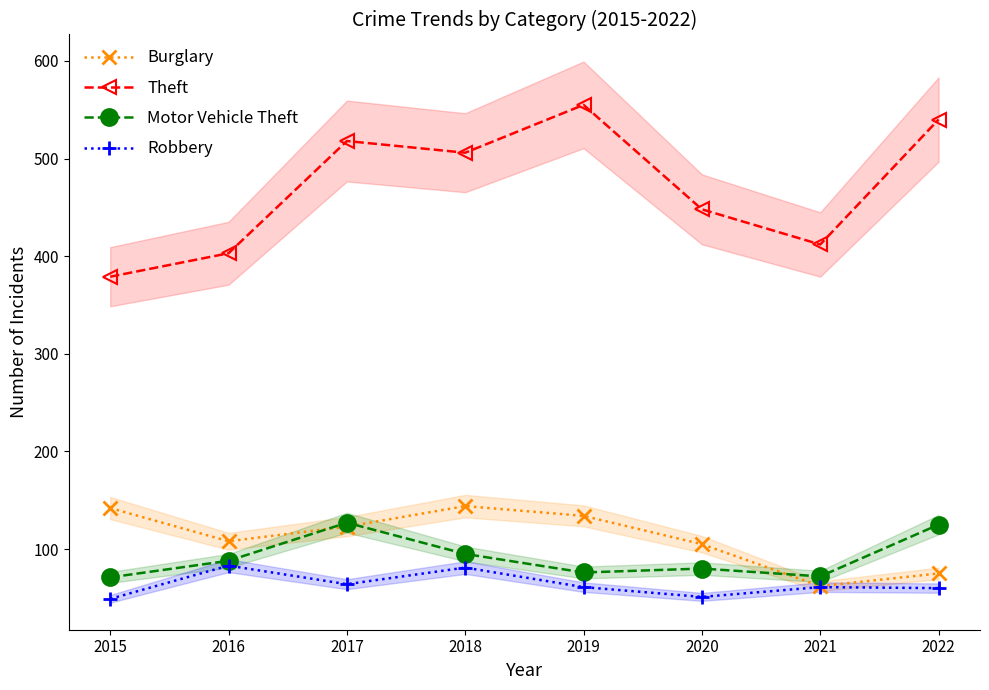

In Robbery, how many points are higher than both neighbors (excluding endpoints)?

3